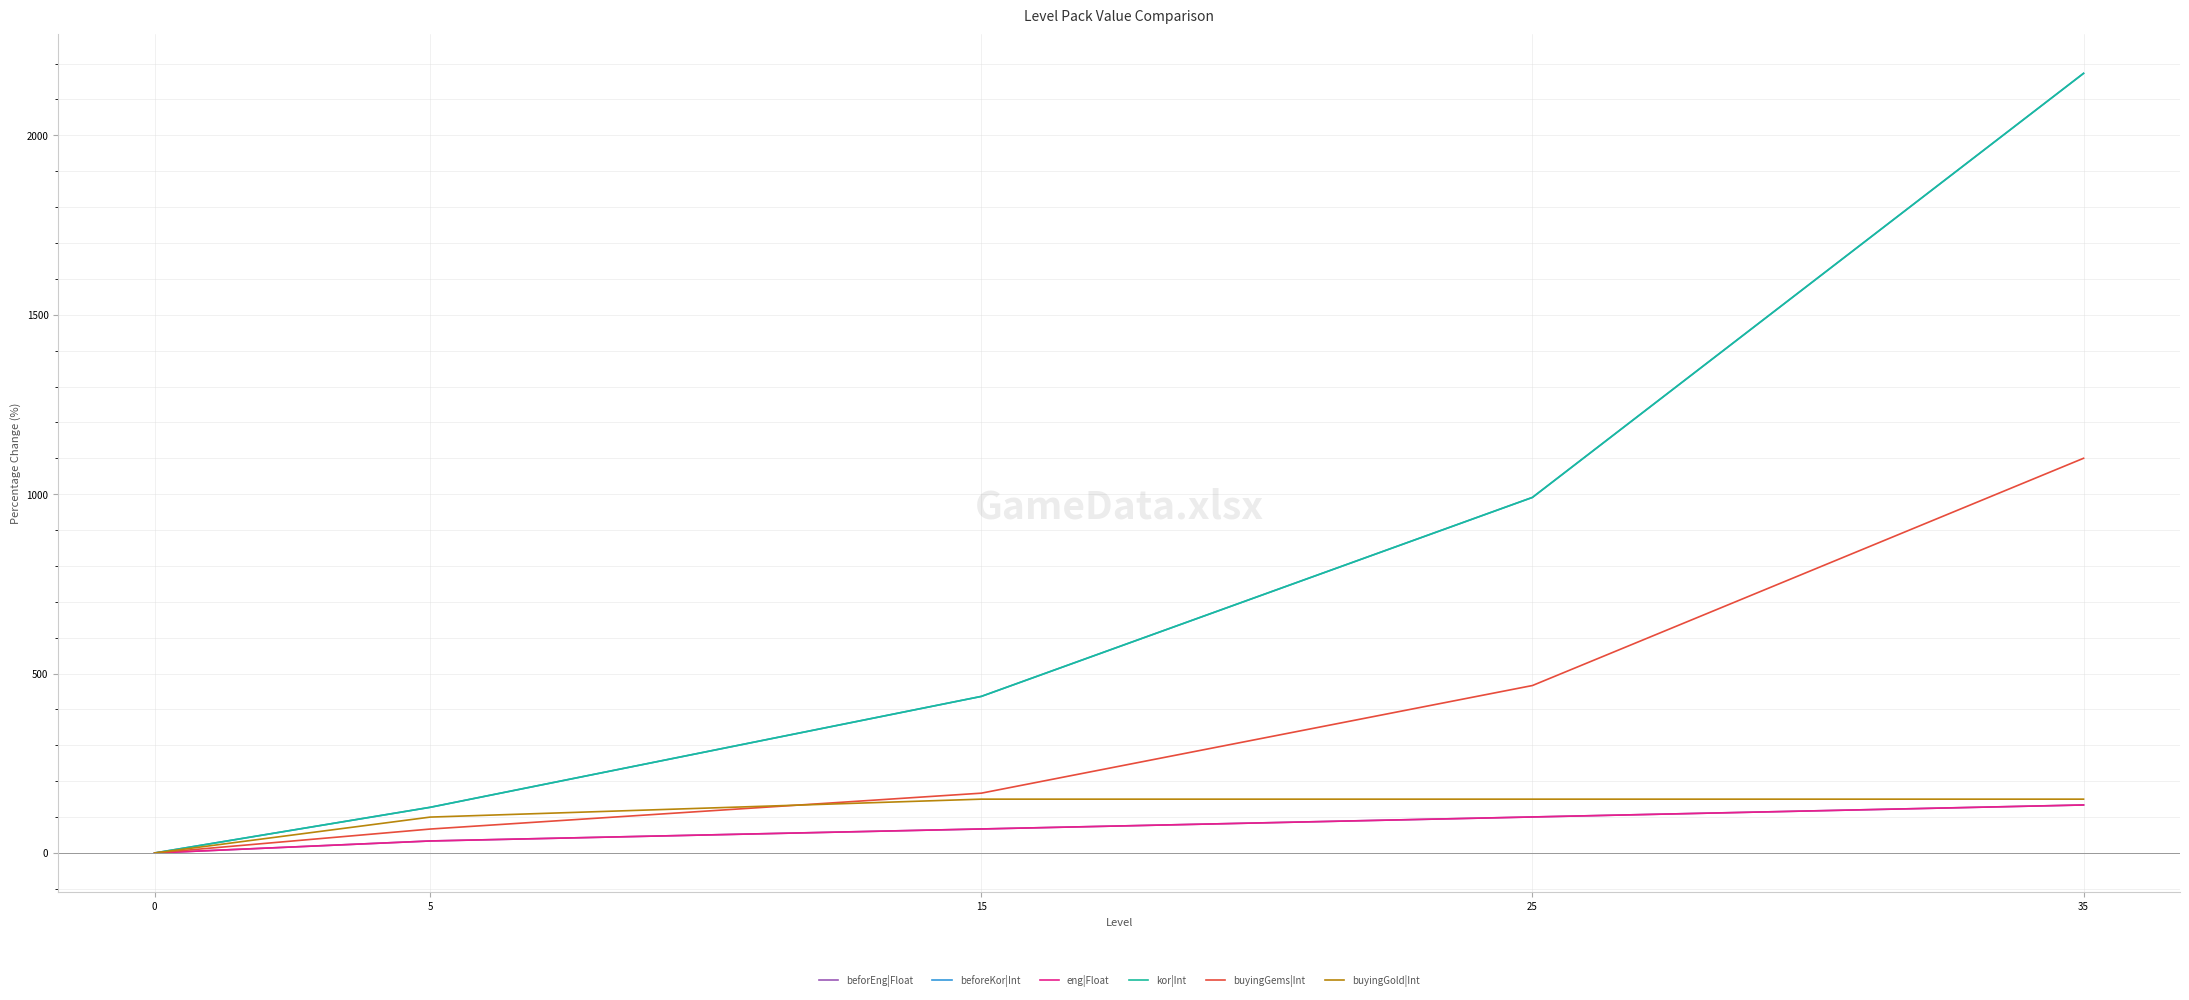

Does the chart display data point markers on the line(s)?

No